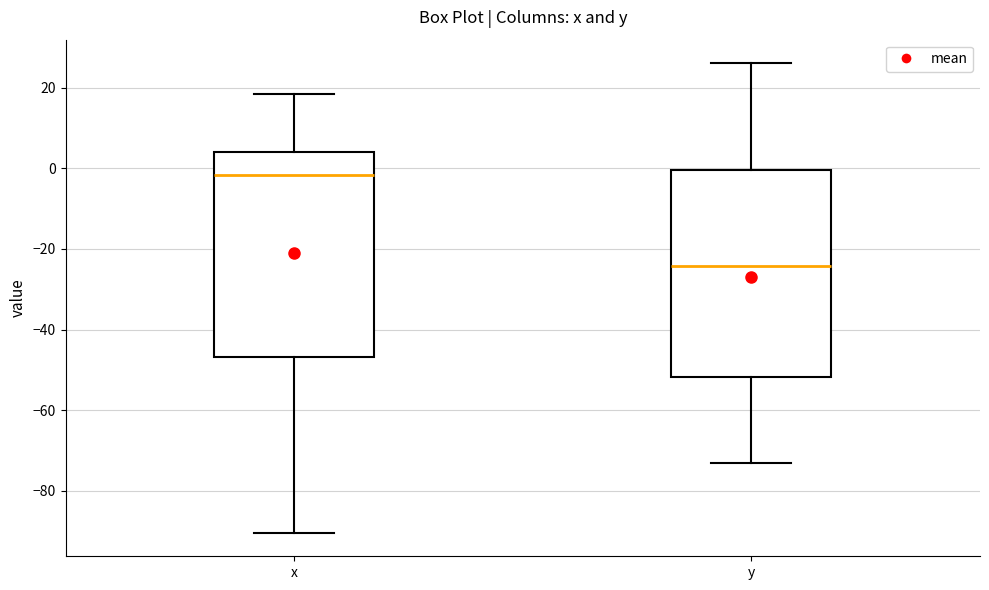

Reading left to right, transcribe this box plot: for each box, give where its median line is, the range the box spans, and where its two whiskers end, as read against the y-axis. The values are not printed on the chart, so give them approximately, as read against the axis.

x: median -2, box -46 to 4, whiskers -90 to 18
y: median -24, box -52 to 0, whiskers -72 to 26